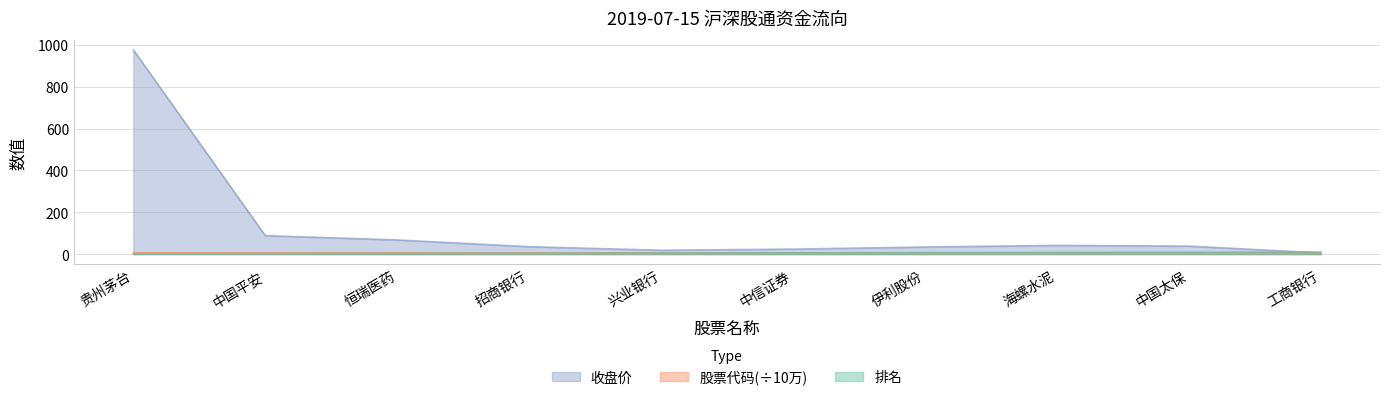

What is the difference between the maximum and minimum values in the 收盘价 series?

970.3